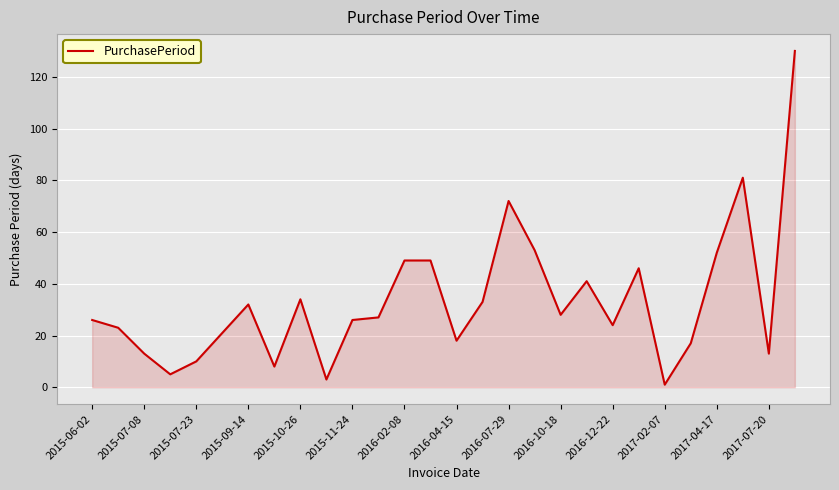

What is the difference between the maximum and minimum values?

129